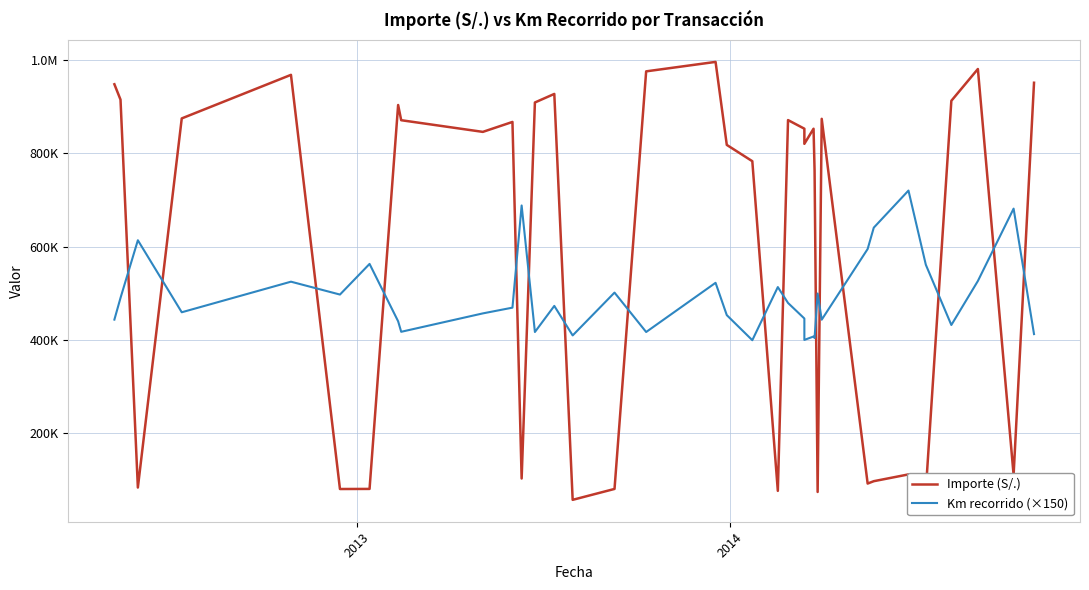

At how many categories does at least one series exceed 133766?

36